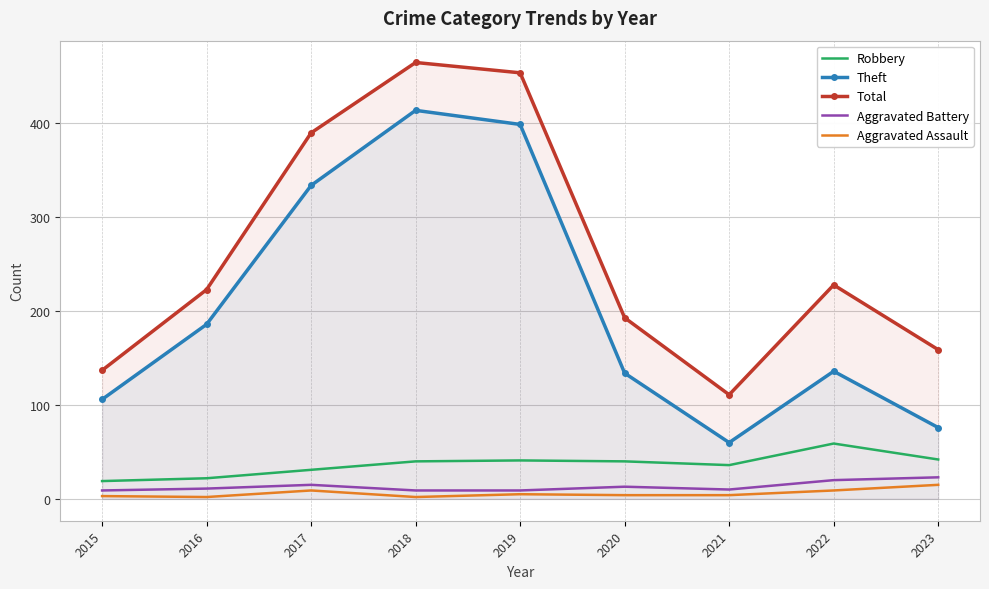

Reading left to right, what are all the values shown in this chart?

Robbery: 2015=19	2016=22	2017=31	2018=40	2019=41	2020=40	2021=36	2022=59	2023=42
Theft: 2015=106	2016=186	2017=334	2018=414	2019=399	2020=134	2021=60	2022=136	2023=76
Total: 2015=137	2016=223	2017=390	2018=465	2019=454	2020=193	2021=111	2022=228	2023=159
Aggravated Battery: 2015=9	2016=11	2017=15	2018=9	2019=9	2020=13	2021=10	2022=20	2023=23
Aggravated Assault: 2015=3	2016=2	2017=9	2018=2	2019=5	2020=4	2021=4	2022=9	2023=15